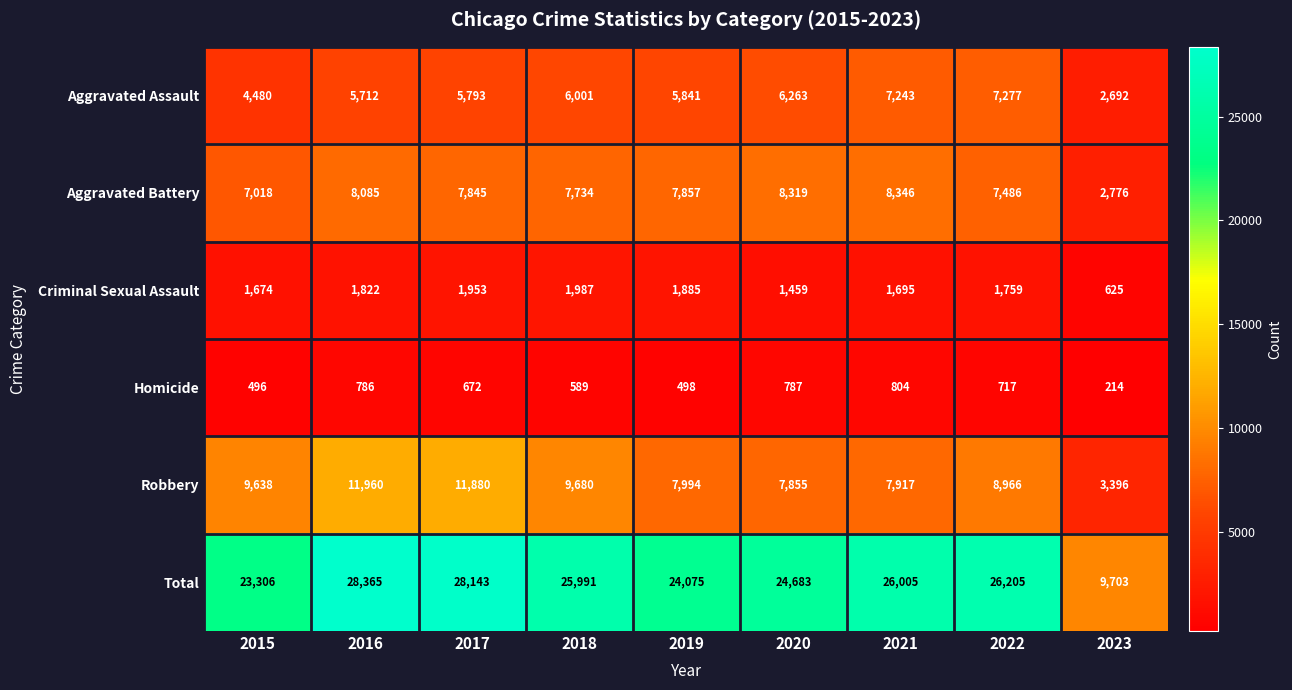

Count the number of categories in the chart.

9